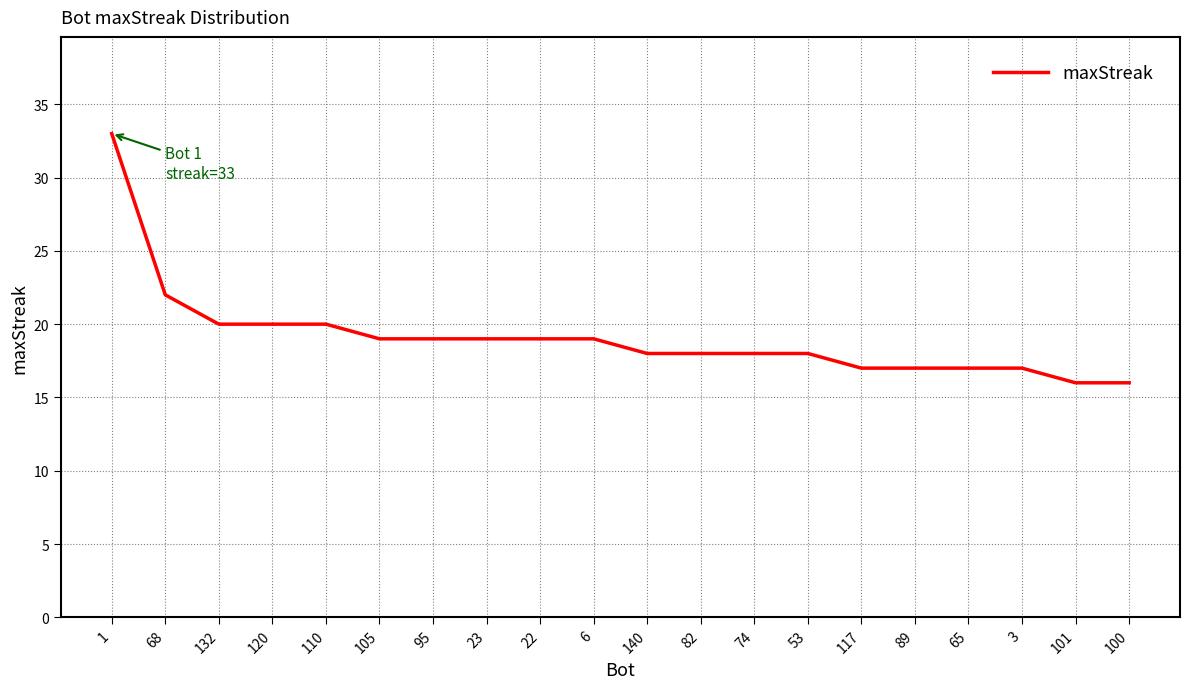

How many values are below 19?

10